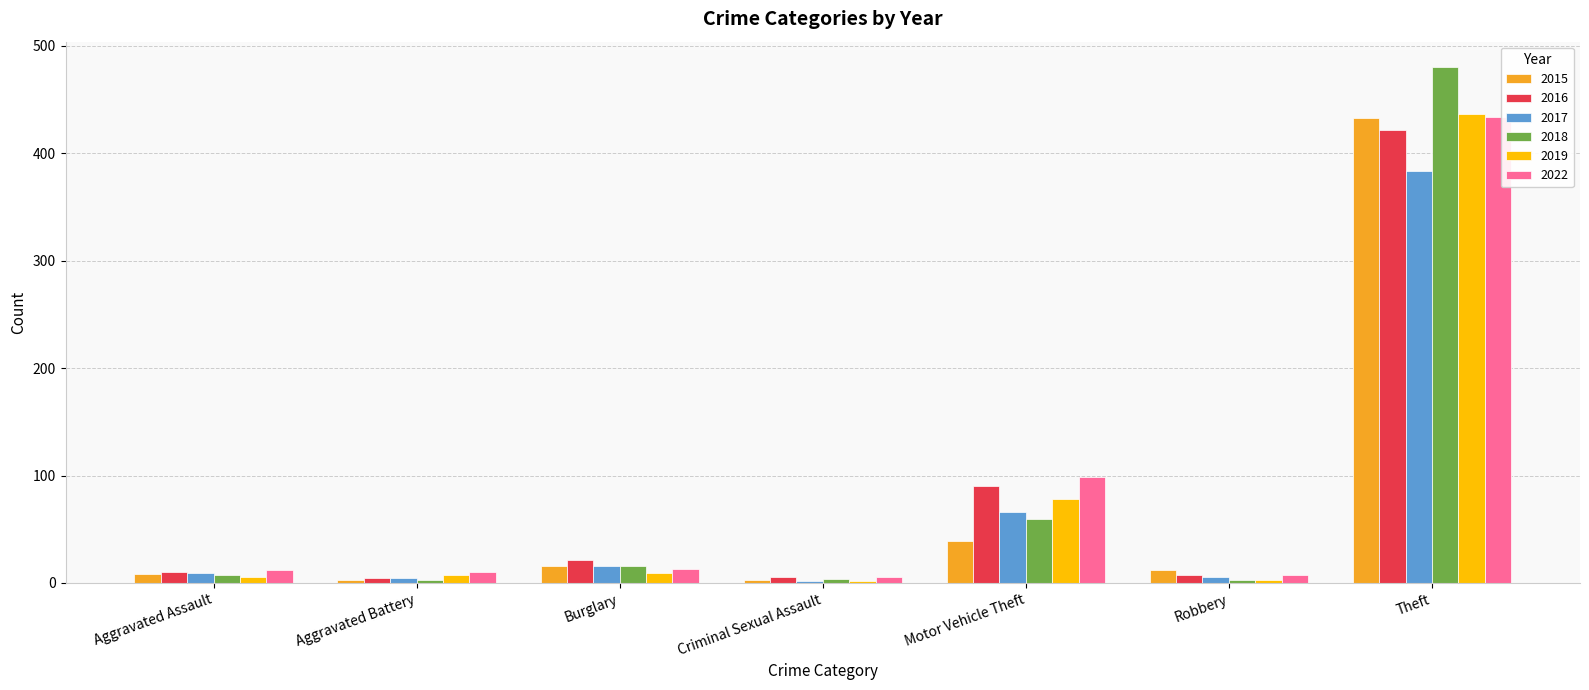

What are all the series names shown in the legend?

2015, 2016, 2017, 2018, 2019, 2022